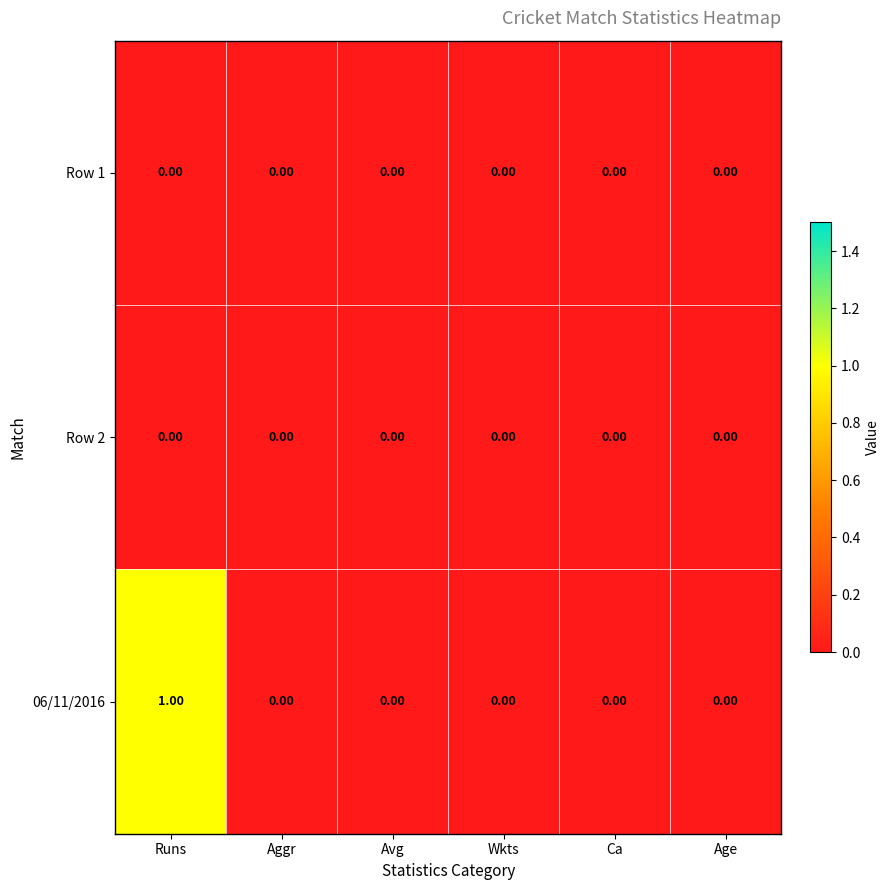

At which category is the sum across all series the highest?

Runs